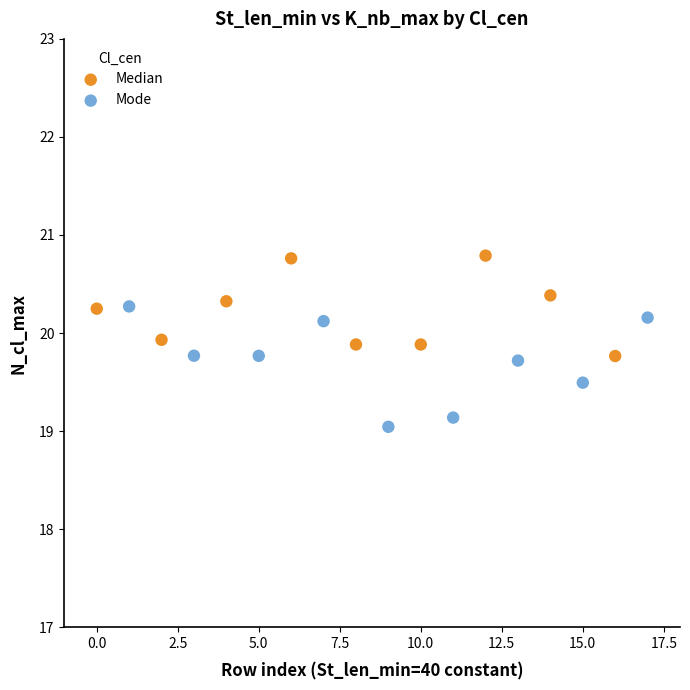

What are all the series names shown in the legend?

Median, Mode